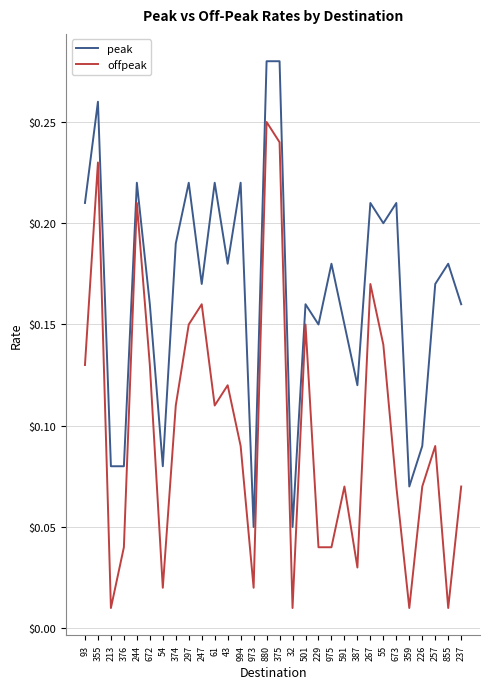

At which category does peak reach its first local peak?

355